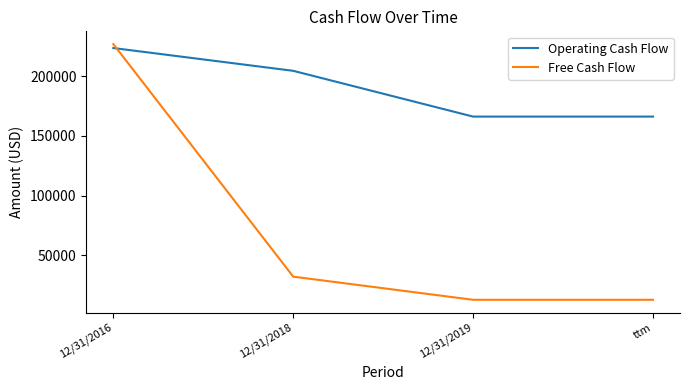

The Free Cash Flow series shows 12631 at ttm. True or false?

True